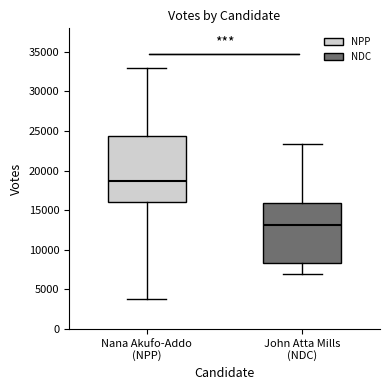

Reading left to right, read every box against the y-axis: the position of its median line, the range the box covers, and the ends of its whiskers. The values are not printed on the chart, so give them approximately, as read against the axis.

Nana Akufo-Addo (NPP): median 18500, box 16000 to 24500, whiskers 3500 to 33000
John Atta Mills (NDC): median 13000, box 8500 to 16000, whiskers 7000 to 23500